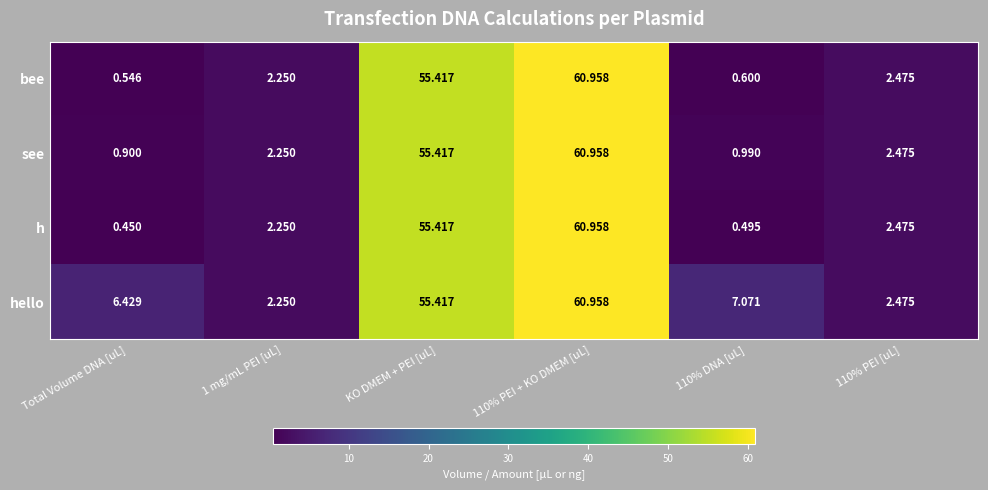

Which series changed the most between 110% DNA [uL] and 110% PEI [uL]?

hello